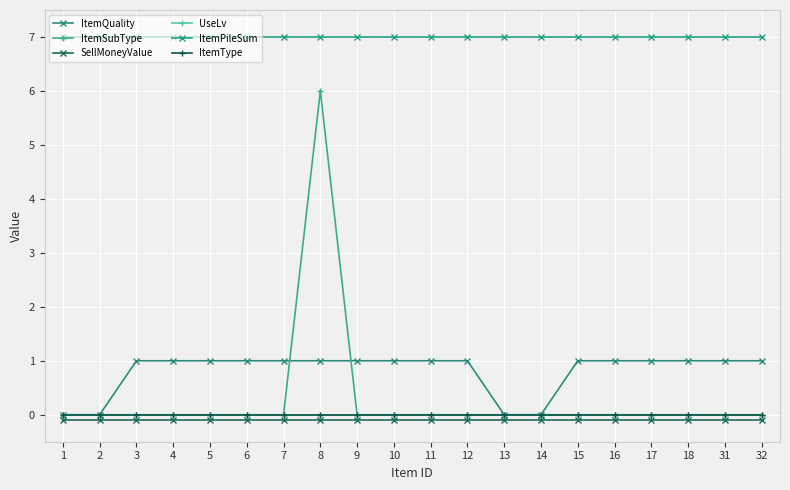

Is this an area chart (filled region under the line)?

No